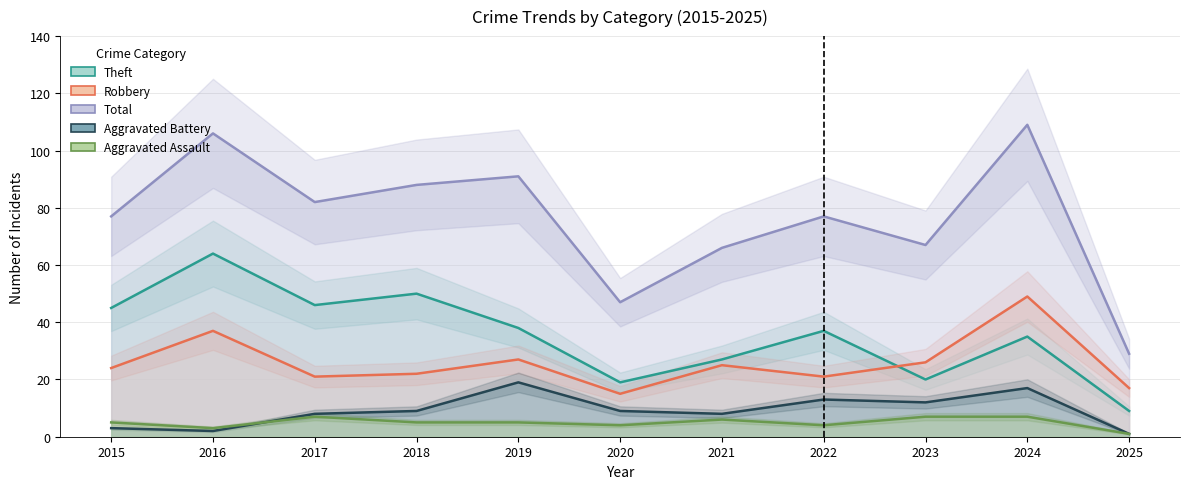

Between 2021 and 2020, which is larger?

2021